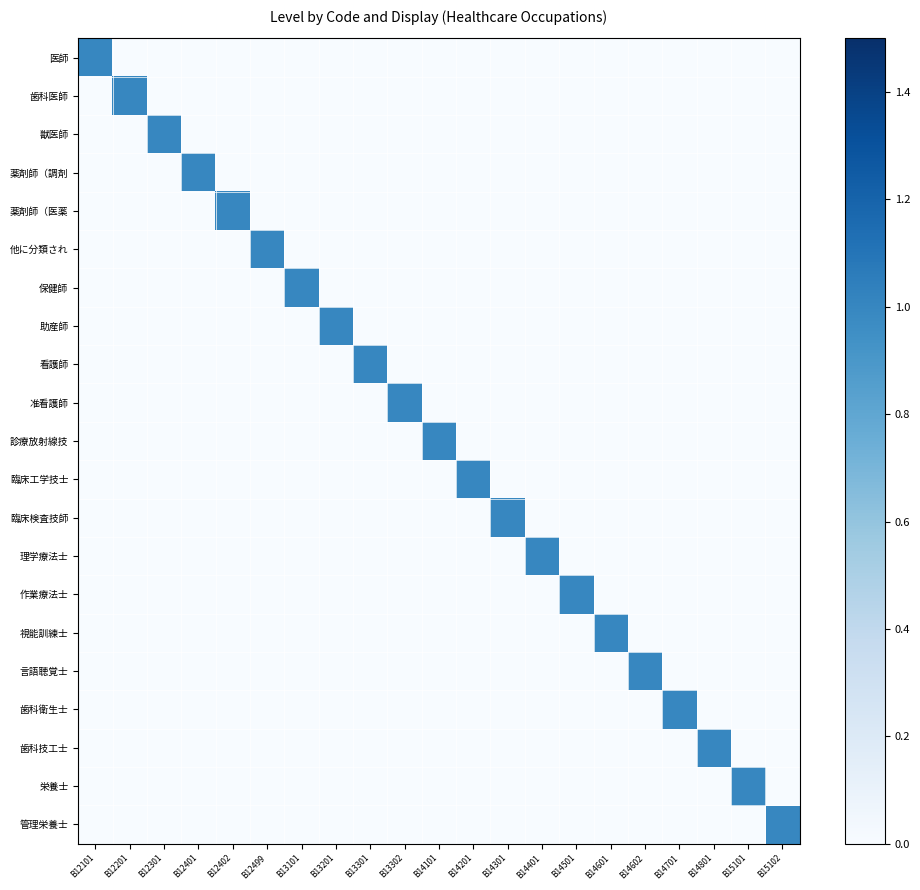

Between B13201 and B14801, which series saw the biggest shift?

助産師